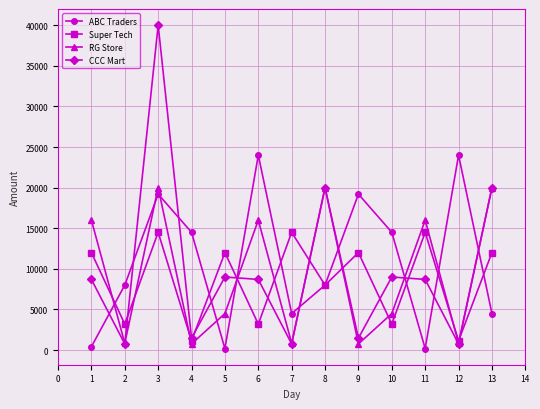

Between which two adjacent categories do ABC Traders and CCC Mart first intersect?

1 and 2